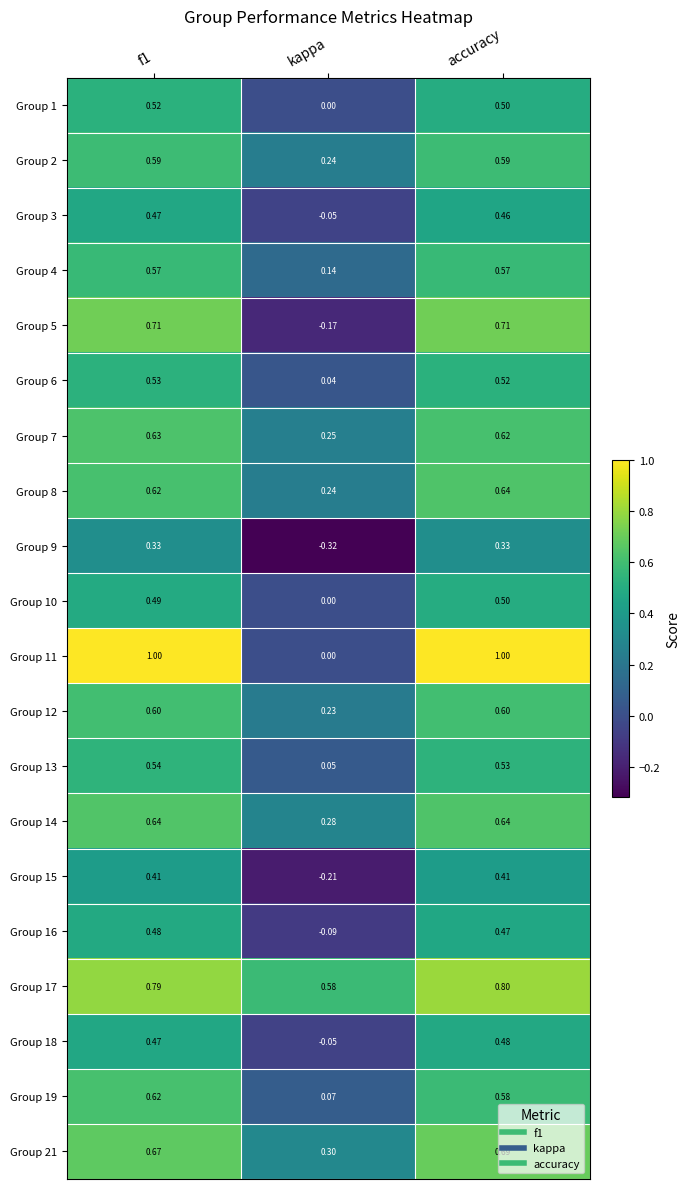

Which series has the largest total across all categories?

Group 17